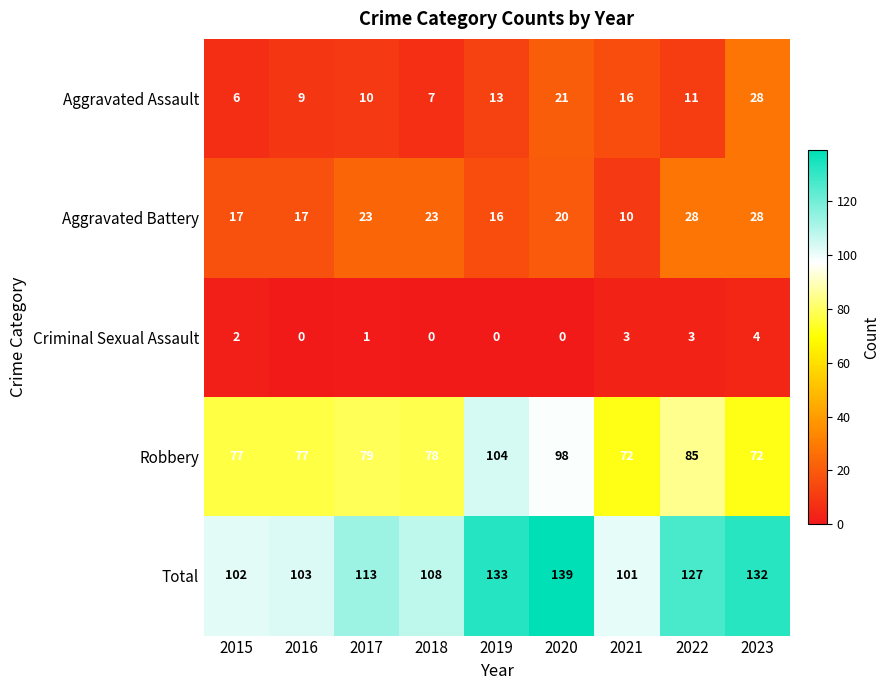

Which series has the widest spread of values?

Total